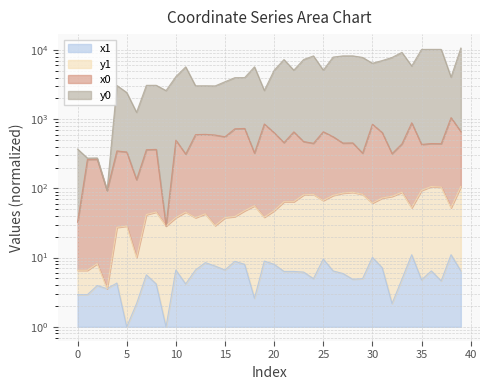

Is it true that y1 equals 59.3 at 27?

False